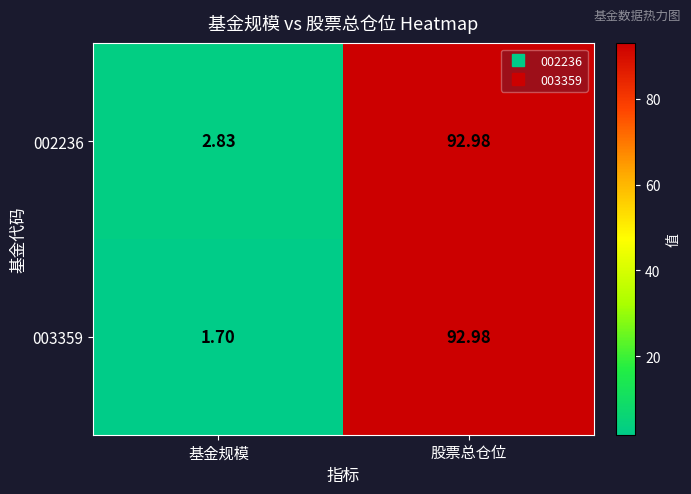

List the labels in order of 003359 value, largest first.

股票总仓位, 基金规模